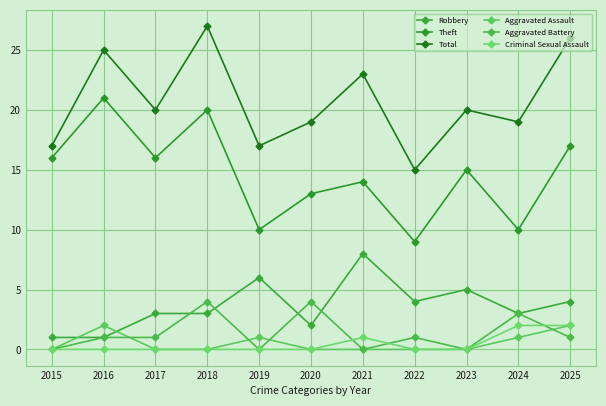

Reading left to right, extract all data points from this chart.

Robbery: 1	1	3	3	6	2	8	4	5	3	4
Theft: 16	21	16	20	10	13	14	9	15	10	17
Total: 17	25	20	27	17	19	23	15	20	19	26
Aggravated Assault: 0	2	0	0	1	0	0	0	0	1	2
Aggravated Battery: 0	1	1	4	0	4	0	1	0	3	1
Criminal Sexual Assault: 0	0	0	0	0	0	1	0	0	2	2